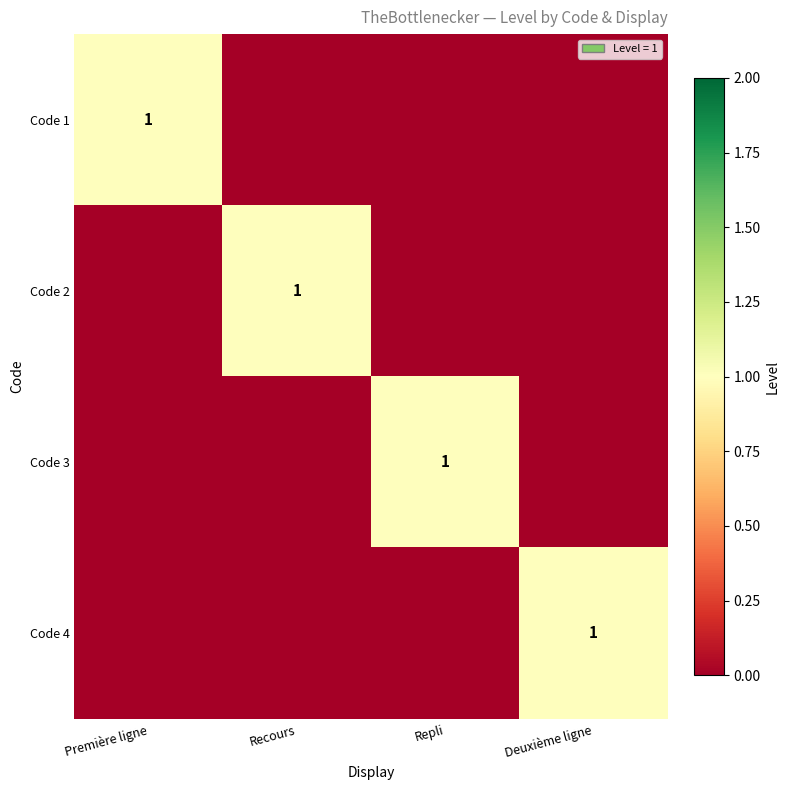

How many series are shown in this chart?

4